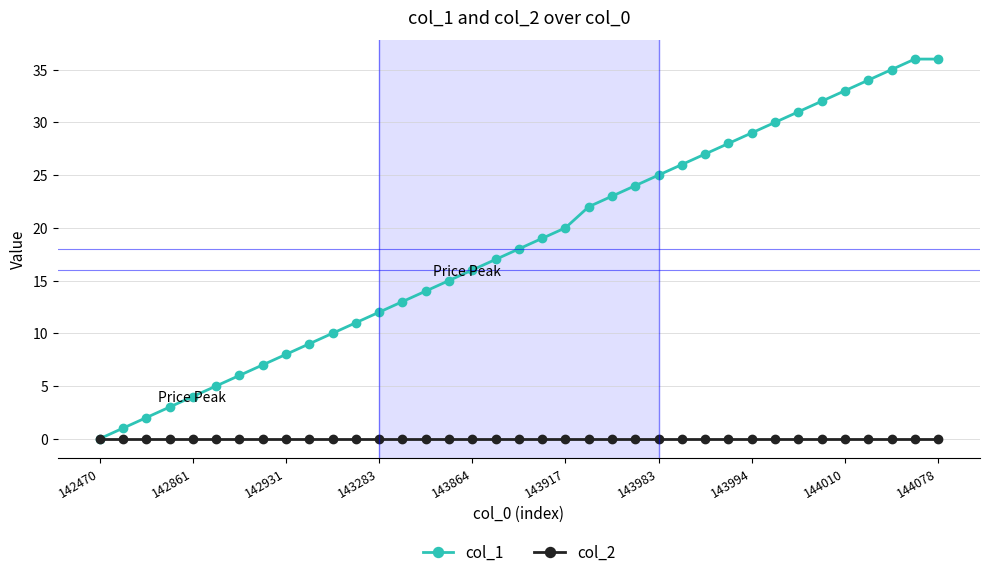

Which series has the largest range (max minus min)?

col_1